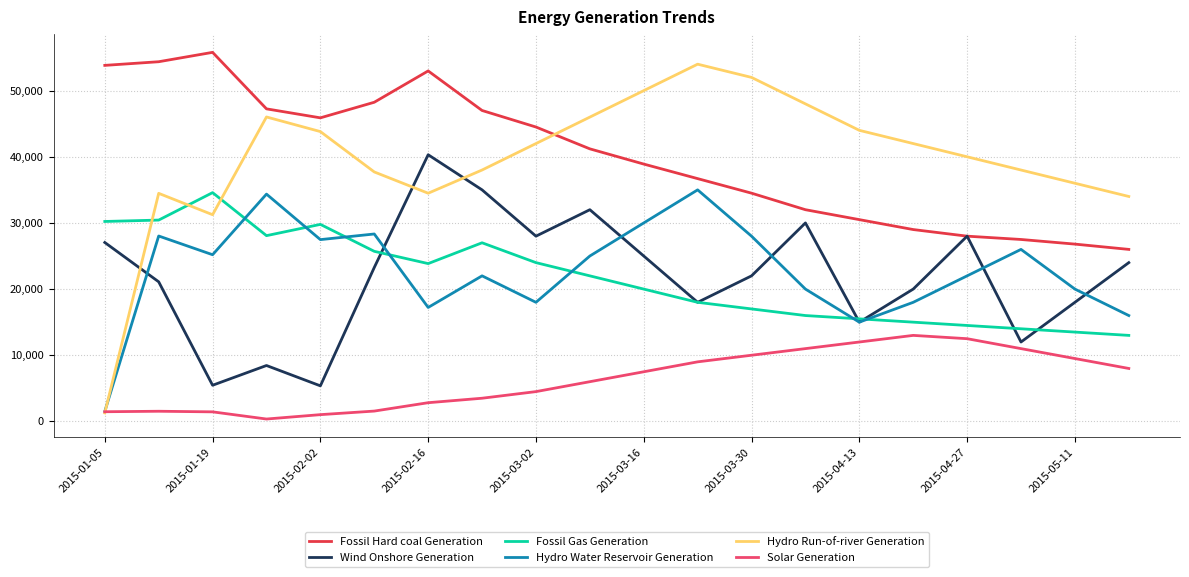

What is the minimum value for Hydro Water Reservoir Generation?

1506